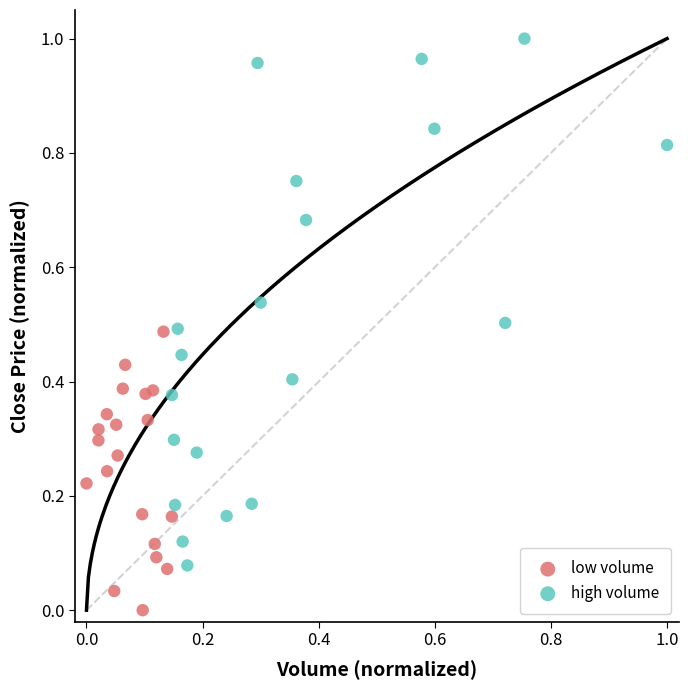

Which series has the largest Y range (max minus min)?

high volume